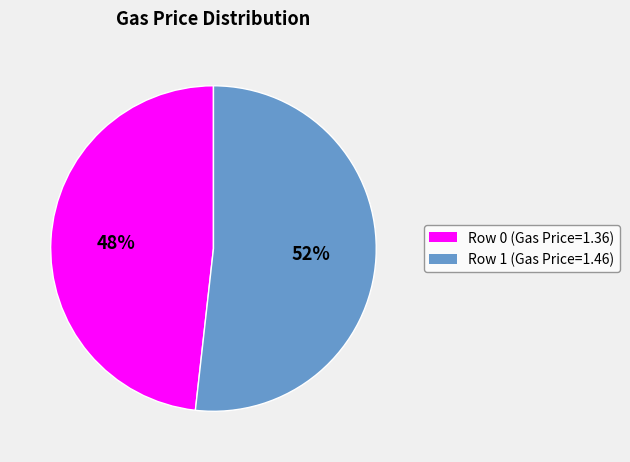

Which category accounts for the majority?

Row 1